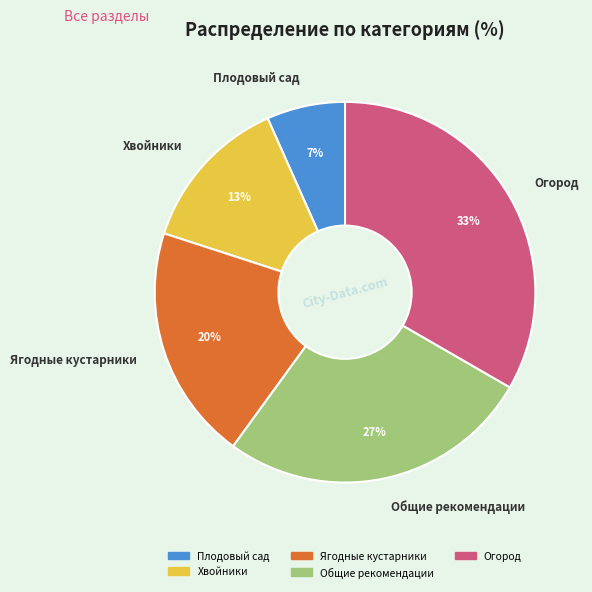

Which category has the smallest portion of the pie?

Плодовый сад